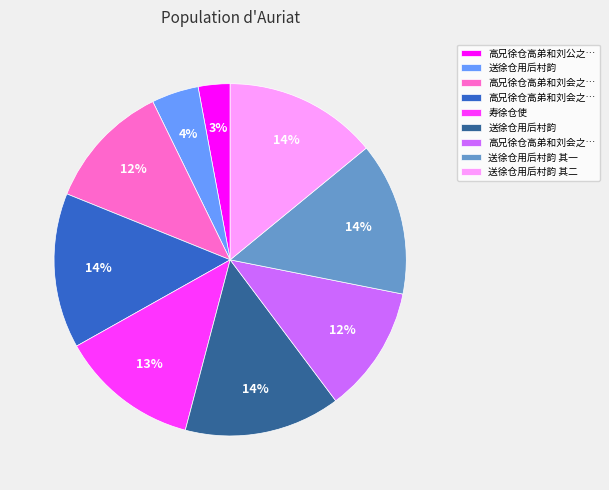

Does any single category account for the majority?

No